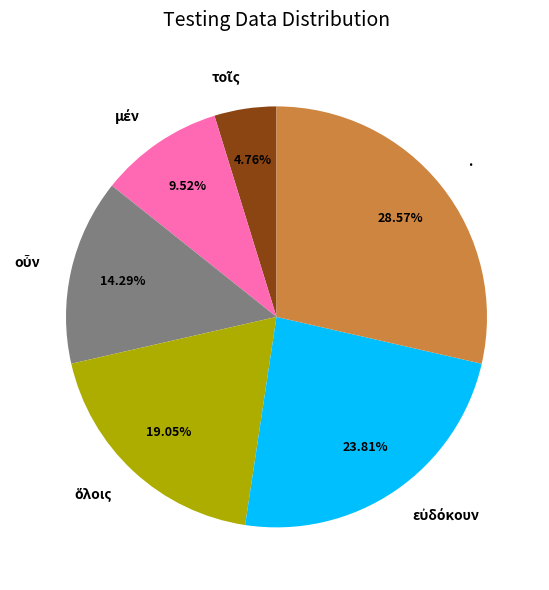

Does any single category account for the majority?

No